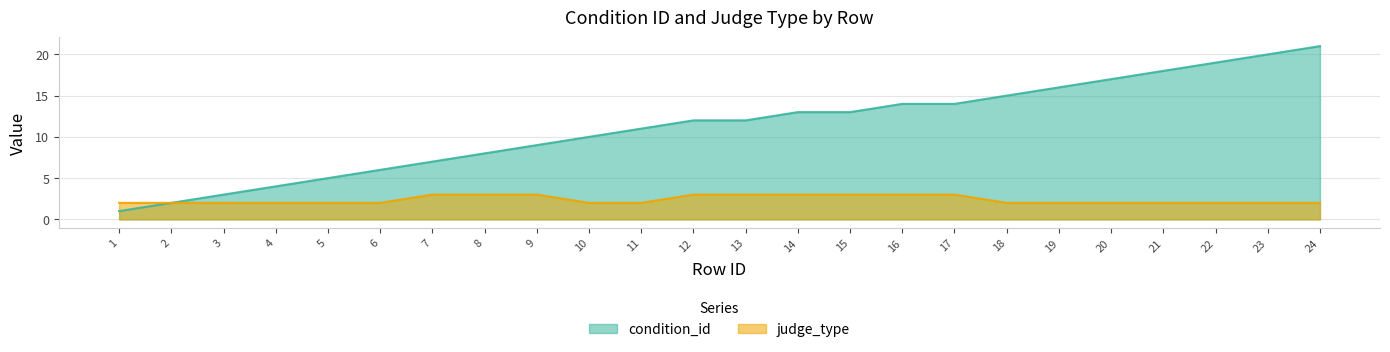

The value of judge_type at 22 is 2. True or false?

True